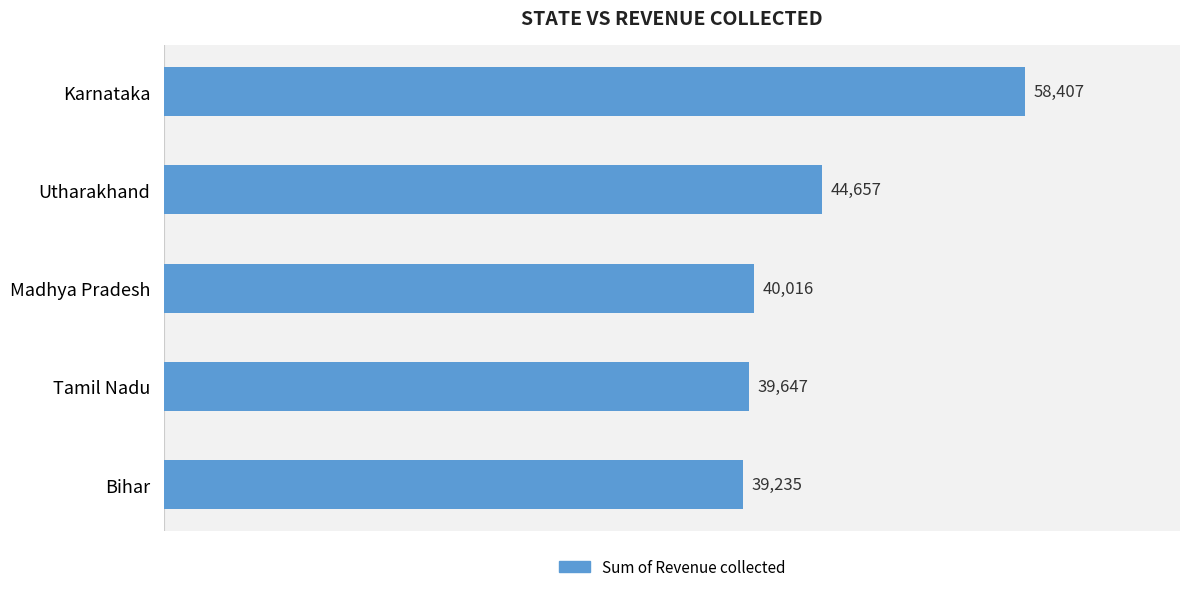

Rank the categories by value from highest to lowest.

Karnataka, Utharakhand, Madhya Pradesh, Tamil Nadu, Bihar